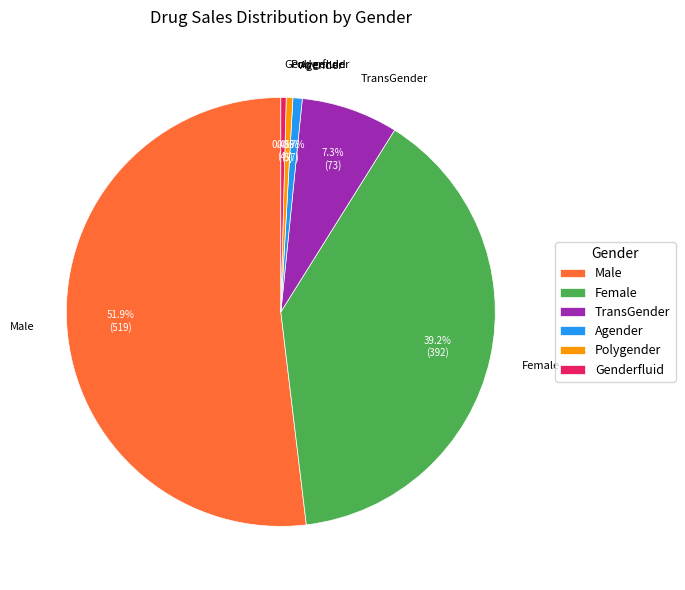

Count the number of slices in the pie.

6